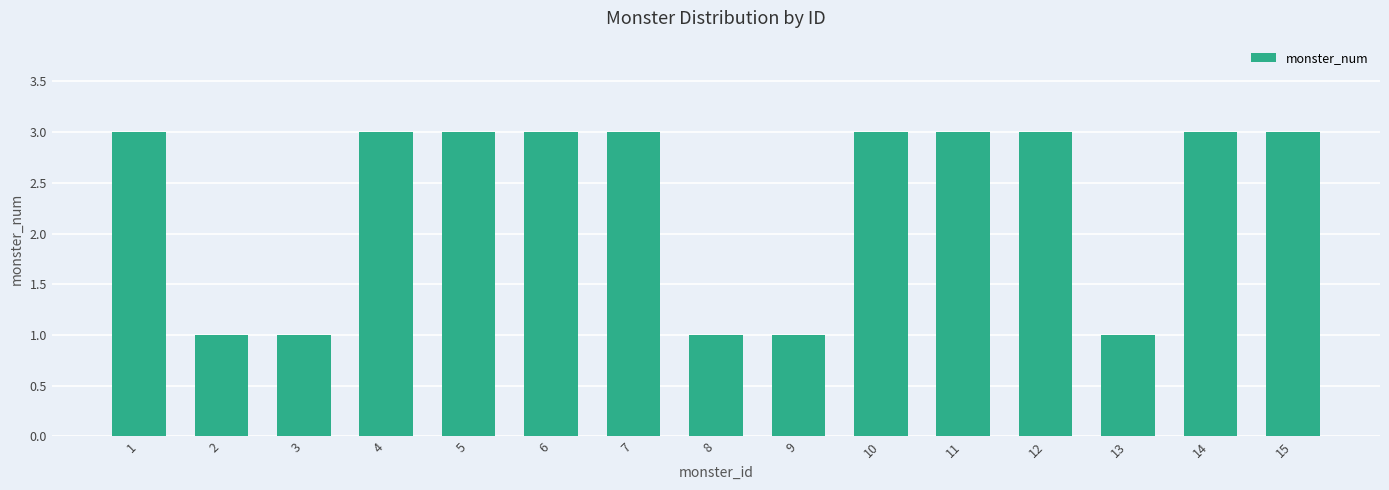

Reading right to left, what are all the values shown in this chart?

15=3	14=3	13=1	12=3	11=3	10=3	9=1	8=1	7=3	6=3	5=3	4=3	3=1	2=1	1=3